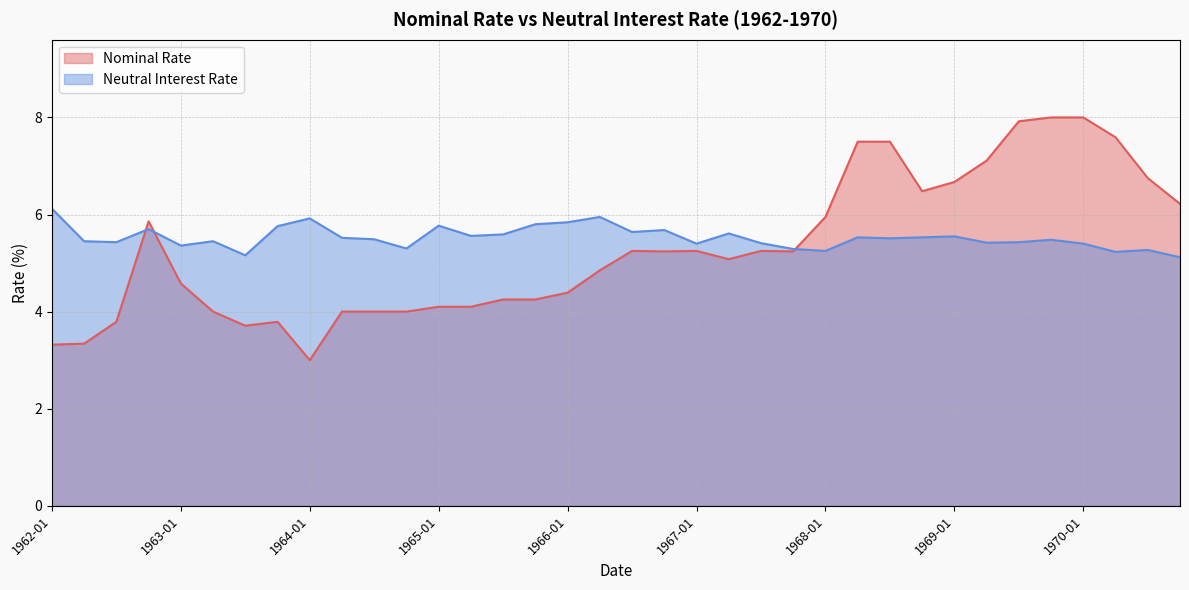

True or false: Nominal Rate has more than 1 interior local peaks.

True